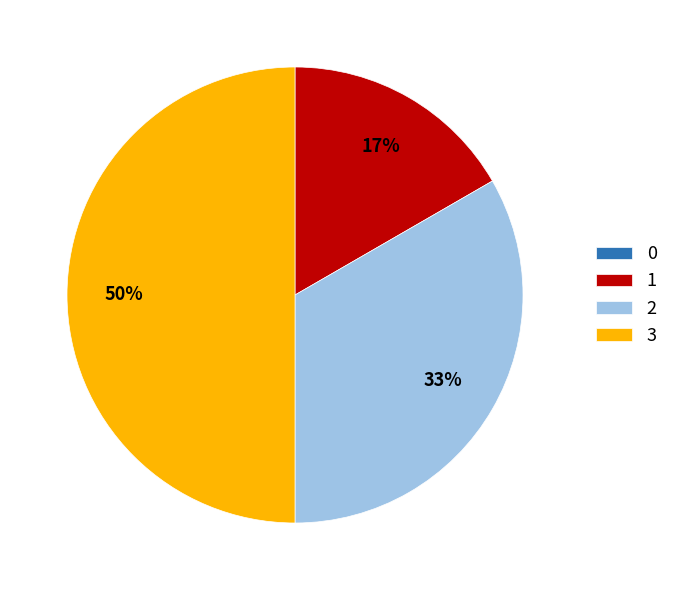

True or false: 1 accounts for 17% of the total.

True